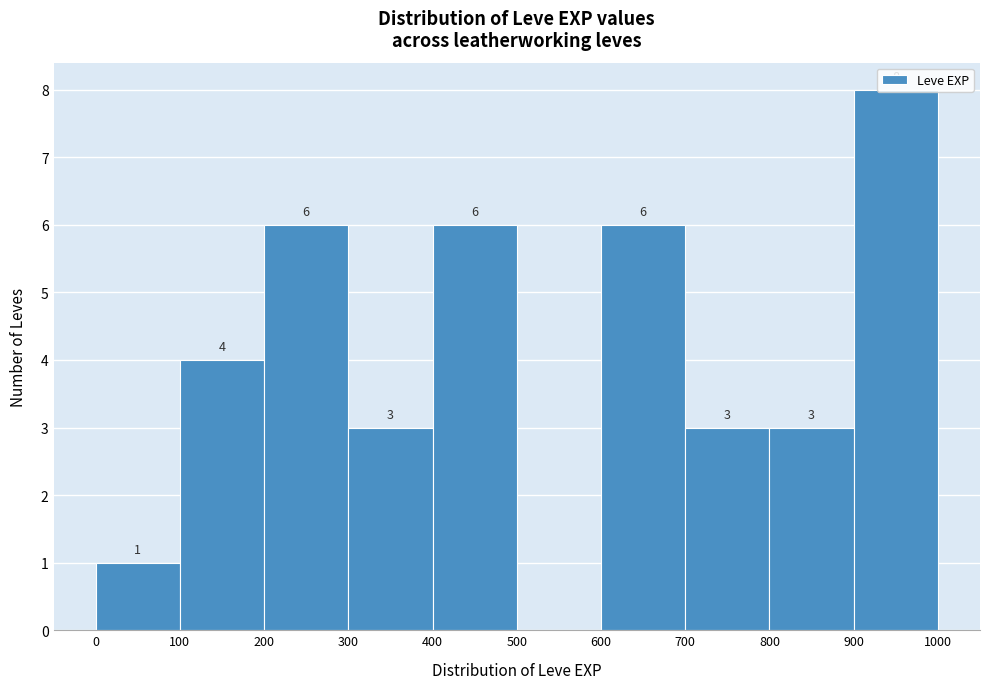

Over which range of the x-axis is the bar tallest?

900 to 1000